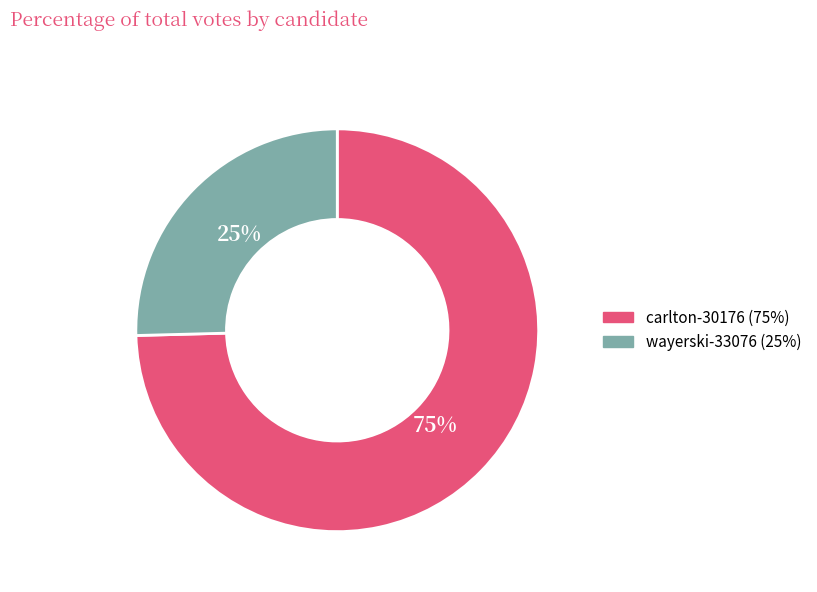

Approximately how many times larger is the value at wayerski-33076 compared to carlton-30176?

0.3